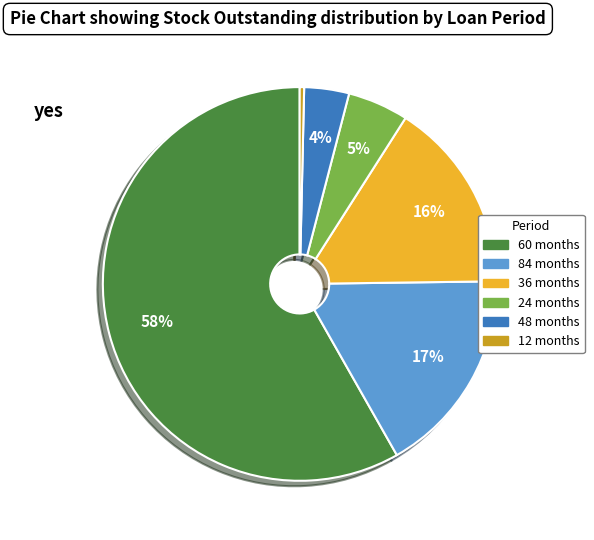

True or false: 36 months accounts for 16% of the total.

True